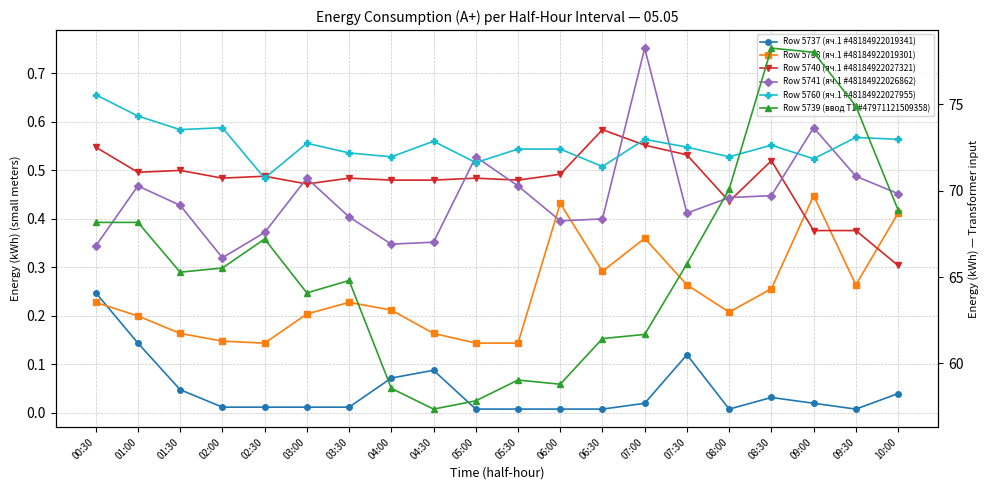

In Row 5738 (яч.1 #48184922019301), how many points are higher than both neighbors (excluding endpoints)?

4